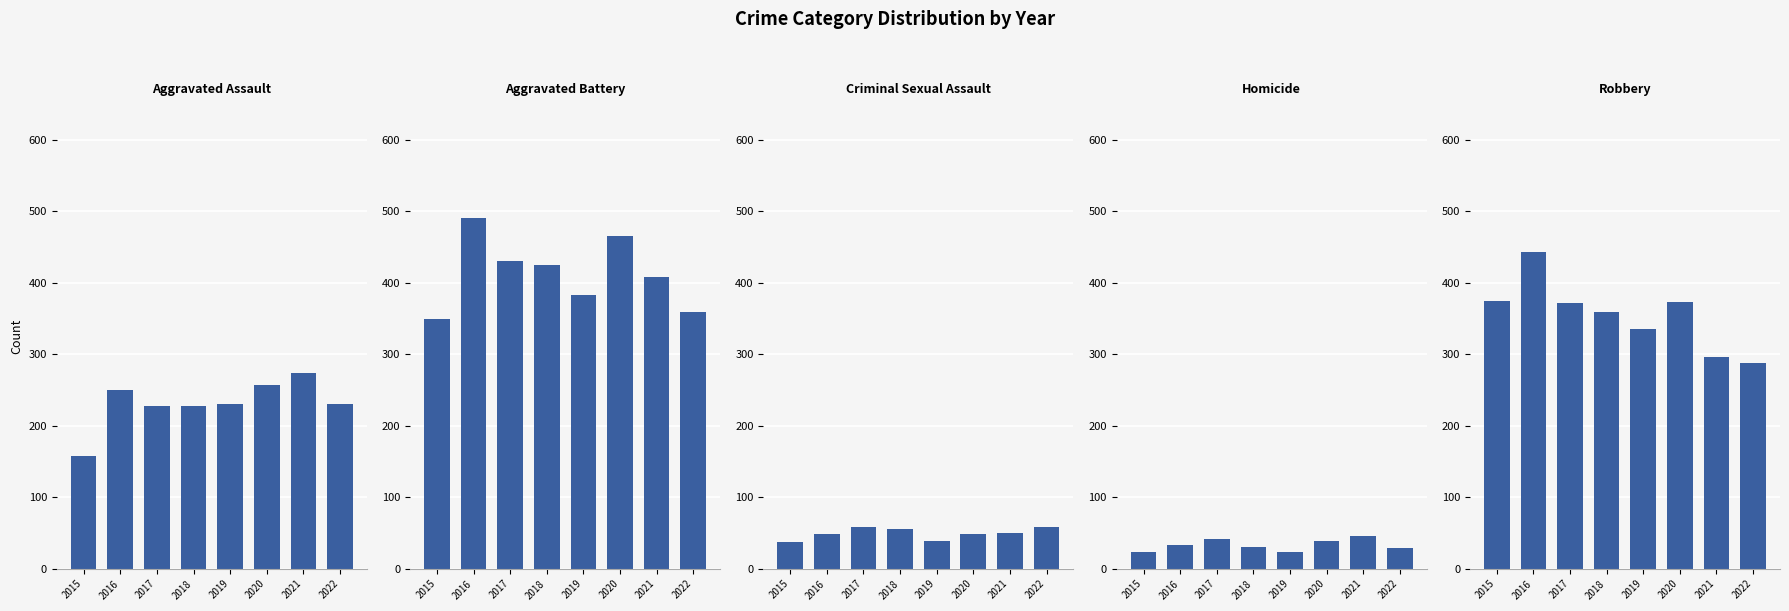

Which has a higher value, 2020 or 2021?

2021